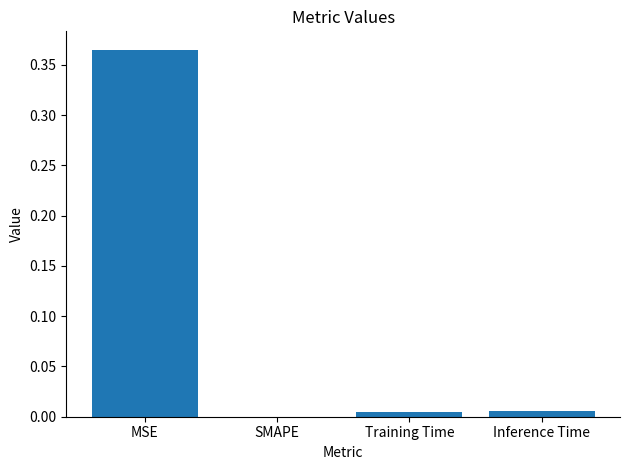

At which category does the chart reach its peak across all series?

MSE